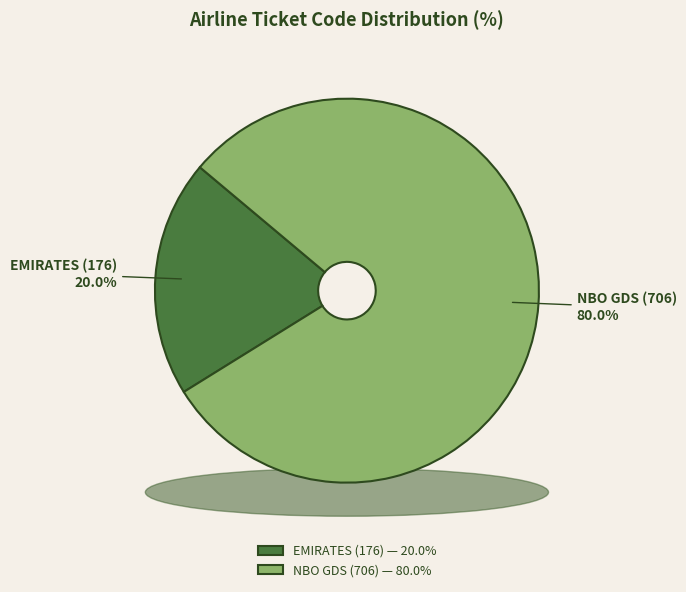

Count the number of slices in the pie.

2